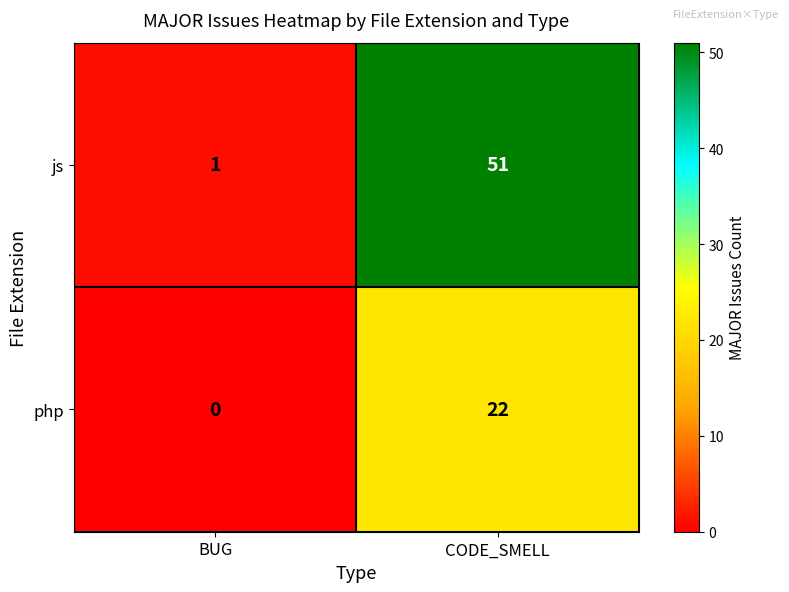

What is the difference between the php values at CODE_SMELL and BUG?

22